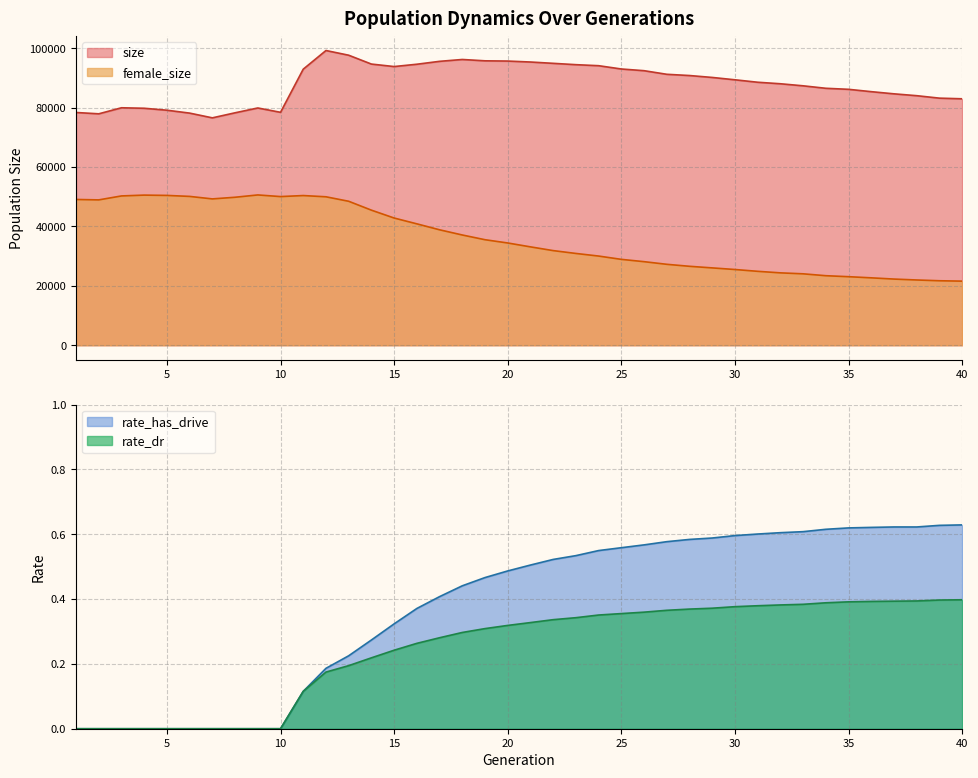

Reading left to right, what are all the values shown in this chart?

size: 1=78376.0	2=77929.0	3=79963.0	4=79798.0	5=79140.0	6=78166.0	7=76570.0	8=78271.0	9=79894.0	10=78433.0	11=92962.0	12=99245.0	13=97661.0	14=94680.0	15=93844.0	16=94623.0	17=95600.0	18=96224.0	19=95774.0	20=95694.0	21=95372.0	22=94927.0	23=94477.0	24=94131.0	25=93023.0	26=92449.0	27=91237.0	28=90821.0	29=90177.0	30=89385.0	31=88561.0	32=88050.0	33=87358.0	34=86525.0	35=86178.0	36=85388.0	37=84657.0	38=84033.0	39=83204.0	40=82987.0
female_size: 1=49087.0	2=48946.0	3=50276.0	4=50553.0	5=50451.0	6=50118.0	7=49276.0	8=49831.0	9=50612.0	10=50059.0	11=50404.0	12=49988.0	13=48478.0	14=45485.0	15=42837.0	16=40878.0	17=38874.0	18=37124.0	19=35533.0	20=34432.0	21=33125.0	22=31866.0	23=30909.0	24=30030.0	25=28919.0	26=28139.0	27=27253.0	28=26582.0	29=26044.0	30=25501.0	31=24891.0	32=24374.0	33=24049.0	34=23413.0	35=23083.0	36=22696.0	37=22281.0	38=21974.0	39=21714.0	40=21584.0
rate_dr: 1=0.0	2=0.0	3=0.0	4=0.0	5=0.0	6=0.0	7=0.0	8=0.0	9=0.0	10=0.0	11=0.1	12=0.2	13=0.2	14=0.2	15=0.2	16=0.3	17=0.3	18=0.3	19=0.3	20=0.3	21=0.3	22=0.3	23=0.3	24=0.4	25=0.4	26=0.4	27=0.4	28=0.4	29=0.4	30=0.4	31=0.4	32=0.4	33=0.4	34=0.4	35=0.4	36=0.4	37=0.4	38=0.4	39=0.4	40=0.4
rate_has_drive: 1=0.0	2=0.0	3=0.0	4=0.0	5=0.0	6=0.0	7=0.0	8=0.0	9=0.0	10=0.0	11=0.1	12=0.2	13=0.2	14=0.3	15=0.3	16=0.4	17=0.4	18=0.4	19=0.5	20=0.5	21=0.5	22=0.5	23=0.5	24=0.5	25=0.6	26=0.6	27=0.6	28=0.6	29=0.6	30=0.6	31=0.6	32=0.6	33=0.6	34=0.6	35=0.6	36=0.6	37=0.6	38=0.6	39=0.6	40=0.6